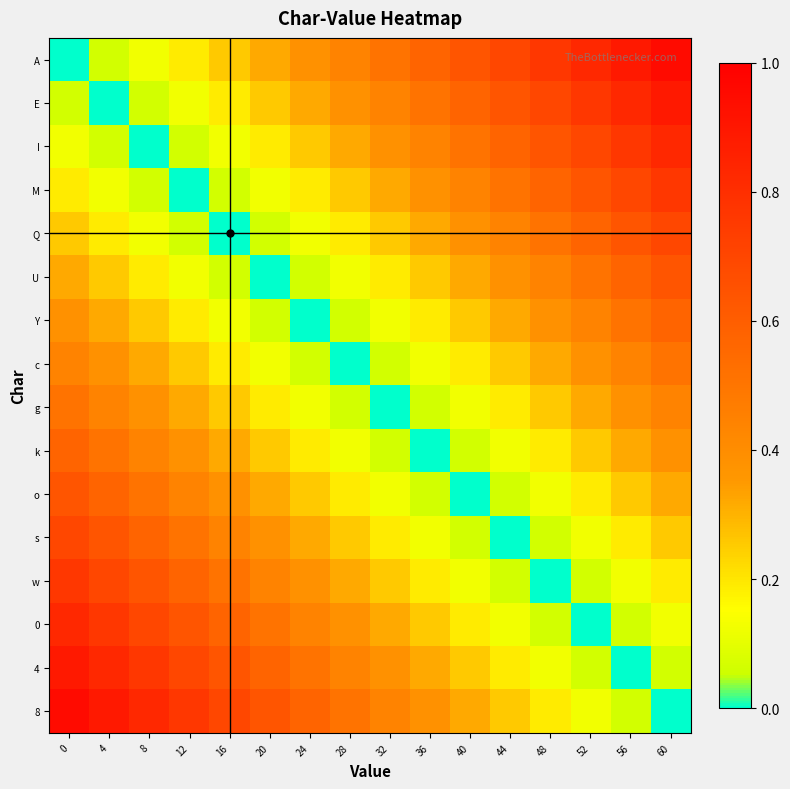

What is the total value across all series at 4?

6.7